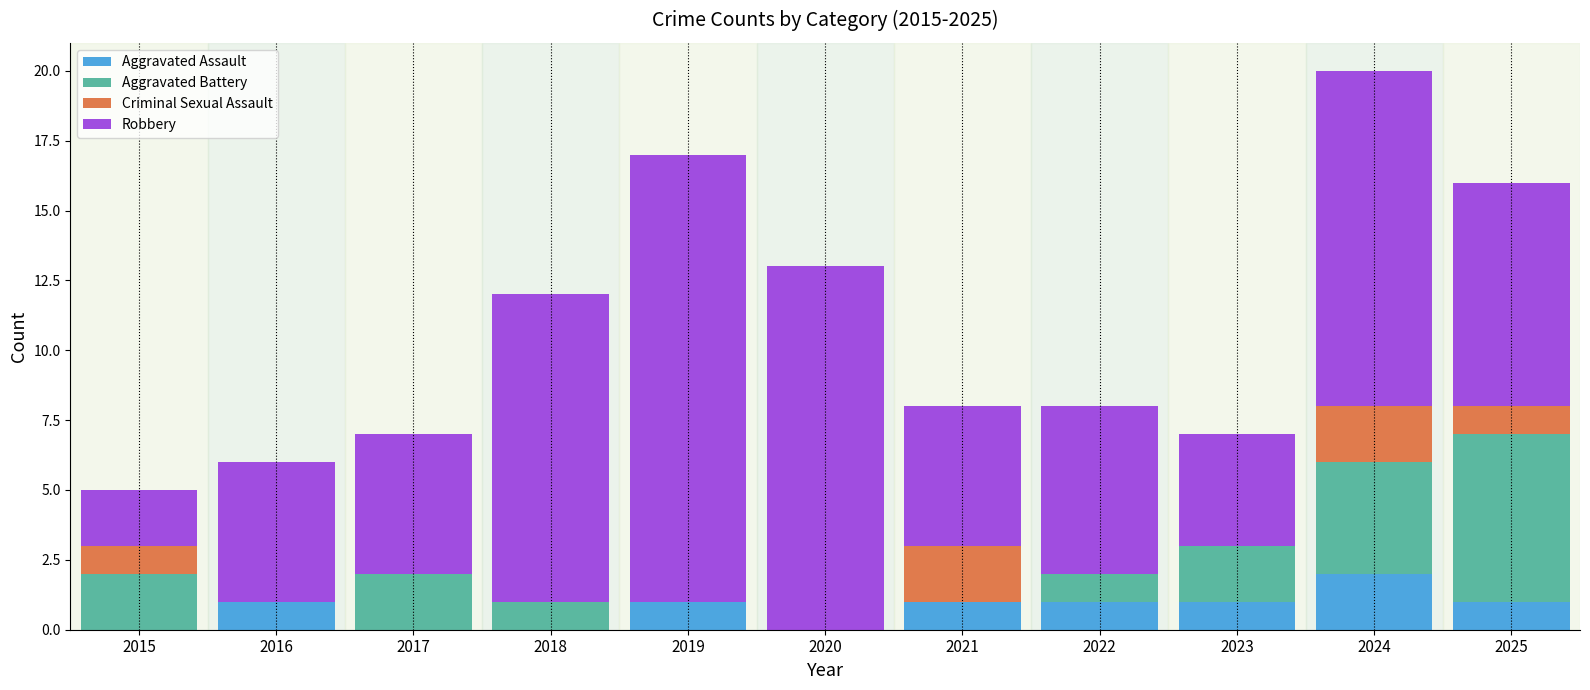

What are all the series names shown in the legend?

Aggravated Assault, Aggravated Battery, Criminal Sexual Assault, Robbery